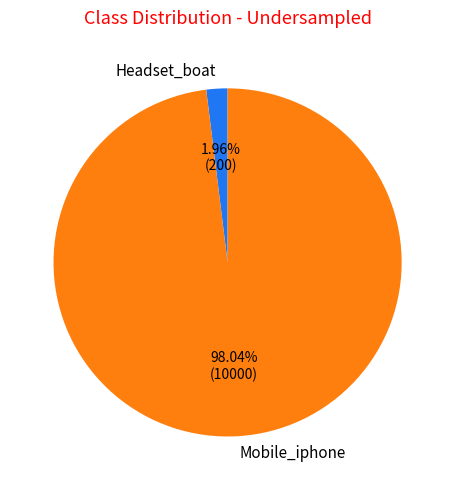

How many segments does this pie chart have?

2